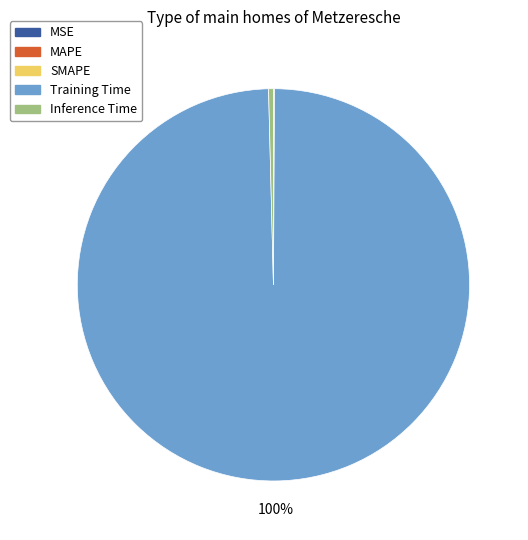

Does Training Time represent more than half of the total?

Yes